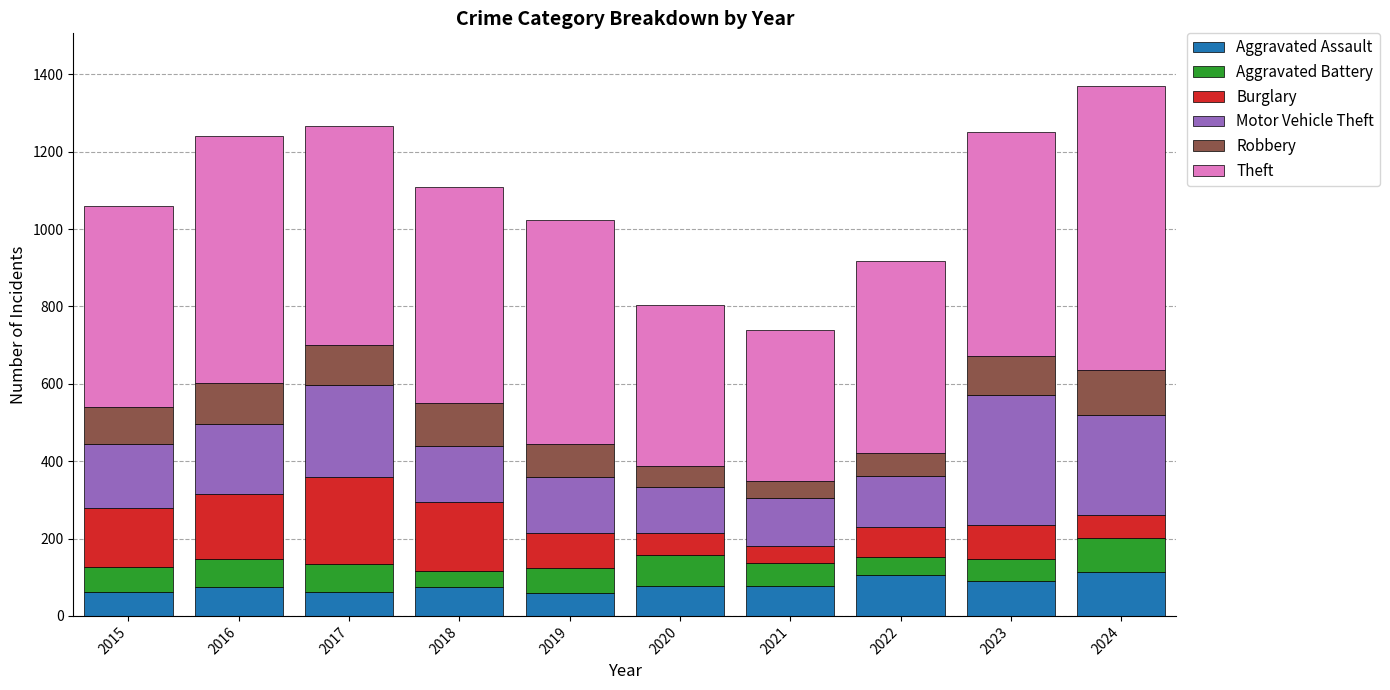

What is the maximum value for Aggravated Assault?

113